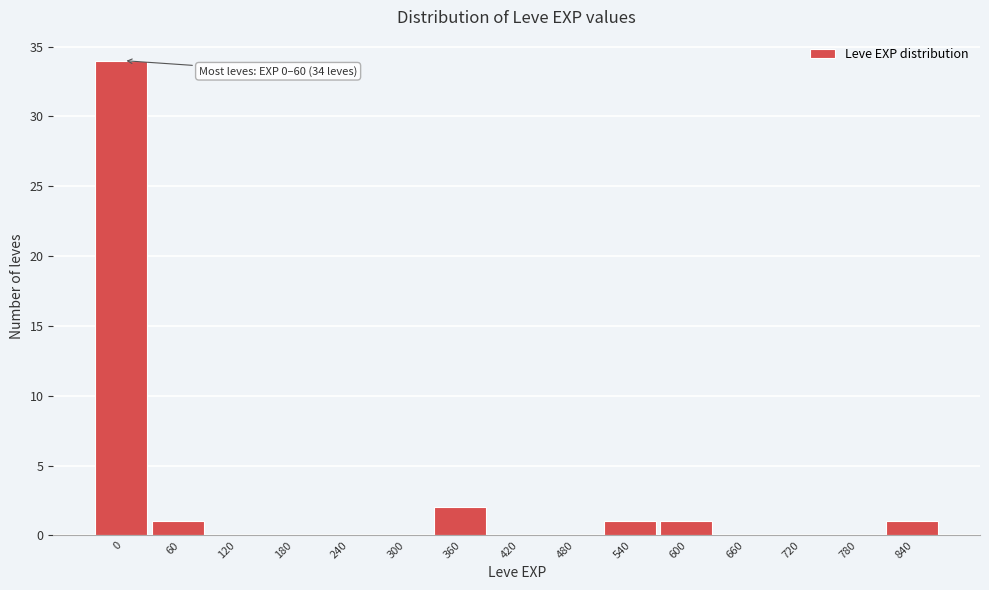

Reading left to right, list all the values displayed in this chart.

0=34	60=1	120=0	180=0	240=0	300=0	360=2	420=0	480=0	540=1	600=1	660=0	720=0	780=0	840=1